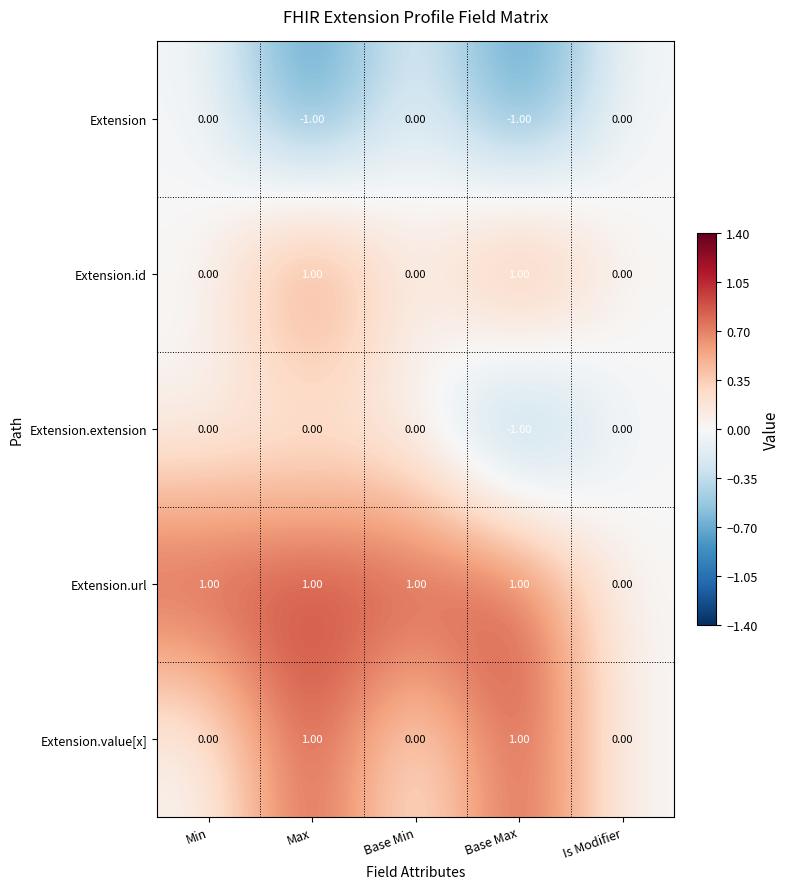

What is the sum of all Extension.url values?

4